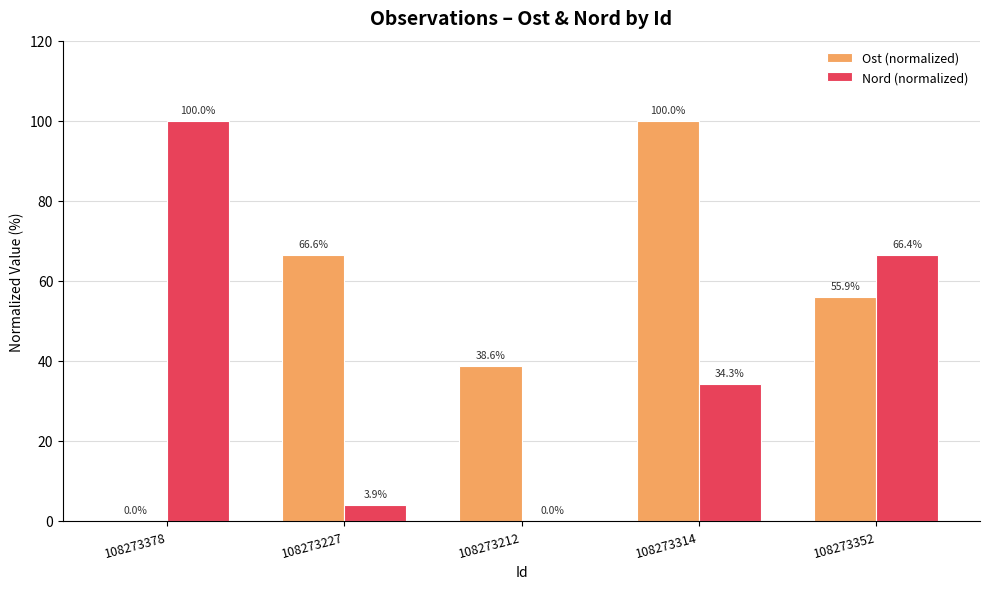

Is it true that Ost (normalized) equals 20.2 at 108273352?

False